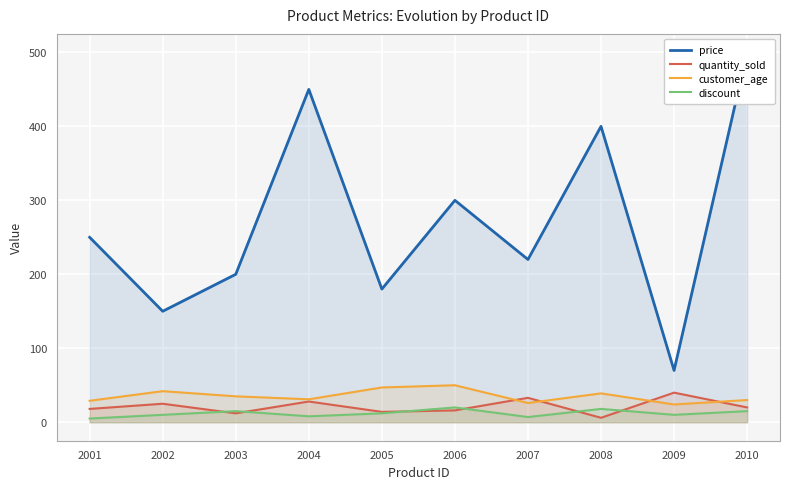

True or false: price and quantity_sold intersect in this chart.

False